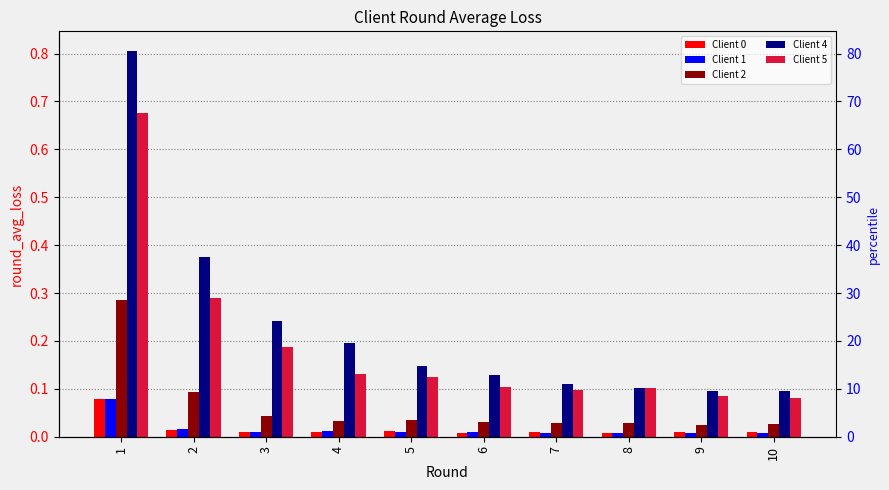

Reading right to left, extract all data points from this chart.

Client 0: 0.0	0.0	0.0	0.0	0.0	0.0	0.0	0.0	0.0	0.1
Client 1: 0.0	0.0	0.0	0.0	0.0	0.0	0.0	0.0	0.0	0.1
Client 2: 0.0	0.0	0.0	0.0	0.0	0.0	0.0	0.0	0.1	0.3
Client 4: 0.1	0.1	0.1	0.1	0.1	0.1	0.2	0.2	0.4	0.8
Client 5: 0.1	0.1	0.1	0.1	0.1	0.1	0.1	0.2	0.3	0.7